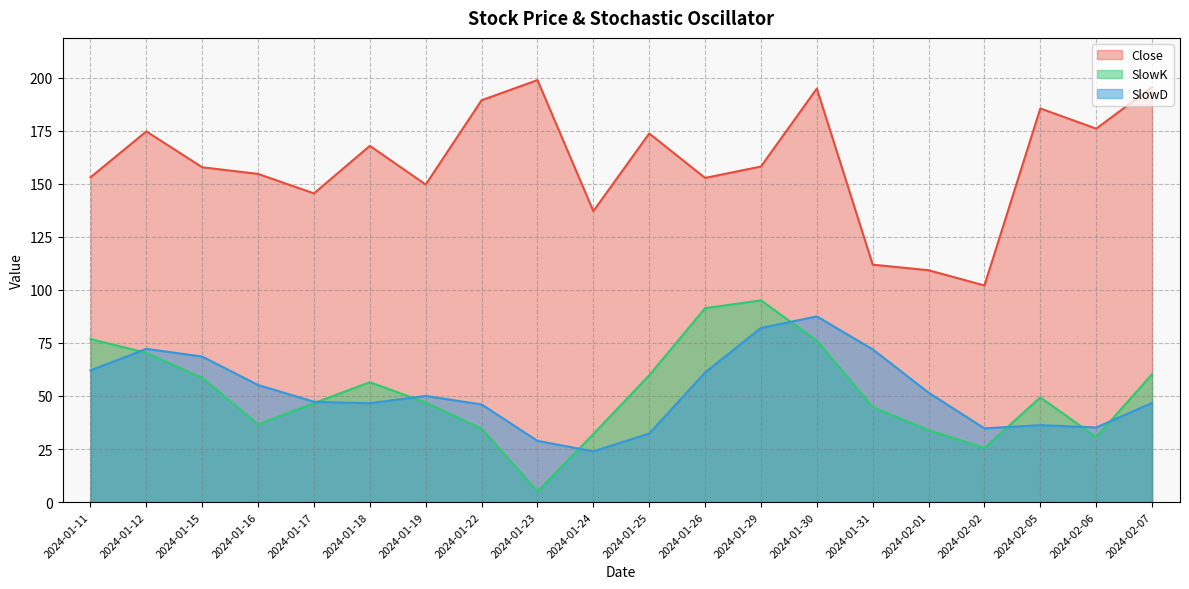

Reading left to right, transcribe all the data shown in this chart.

Close: 153.0	174.6	157.7	154.6	145.4	167.8	149.6	189.3	198.8	137.0	173.7	152.7	158.1	194.8	111.9	109.2	102.1	185.4	175.9	195.5
SlowK: 76.8	70.3	58.5	36.6	46.6	56.5	46.9	34.6	5.0	32.0	59.7	91.4	95.0	76.0	44.8	33.9	25.6	49.3	30.6	60.2
SlowD: 62.0	72.2	68.5	55.2	47.3	46.6	50.0	46.0	28.8	23.9	32.3	61.0	82.0	87.5	72.0	51.6	34.7	36.2	35.2	46.7